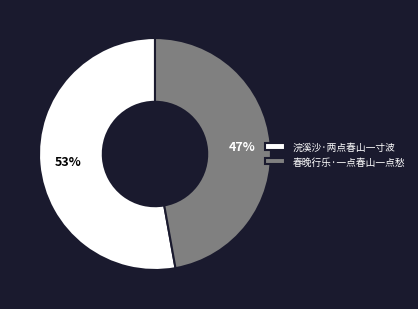

Is it true that 春晚行乐·一点春山一点愁 is 40% of the pie?

False